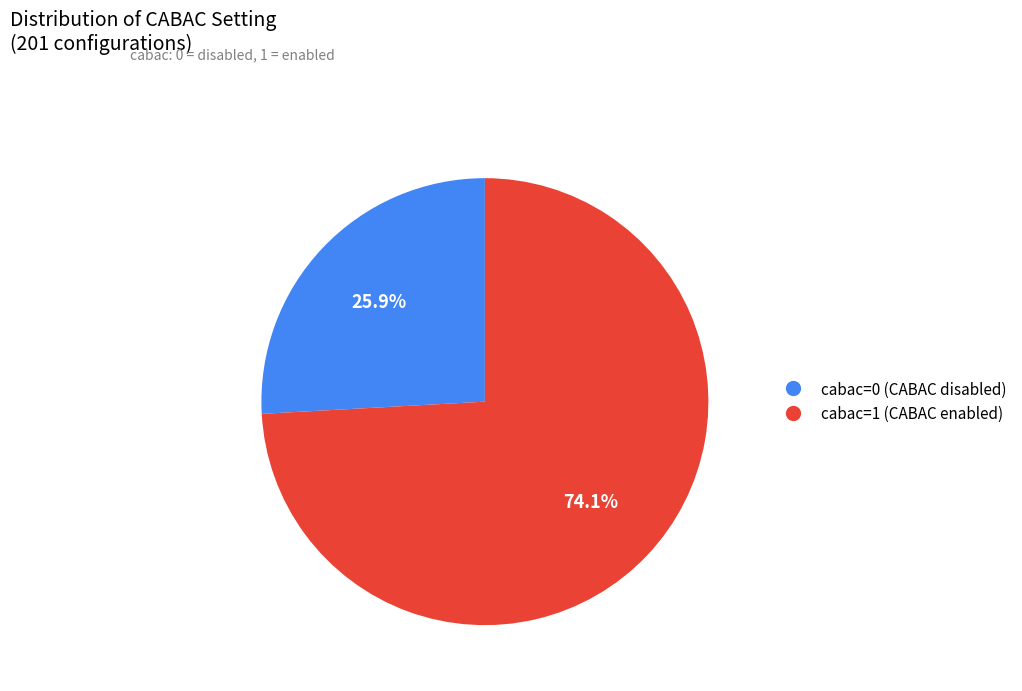

To the nearest percent, what portion does cabac=0 represent?

26%